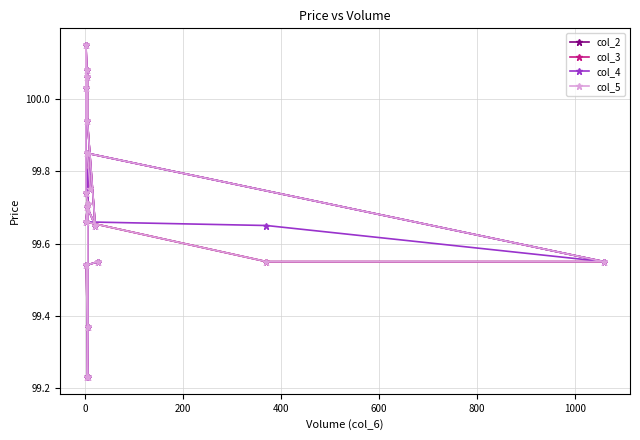

True or false: col_2 and col_4 cross at least once.

False